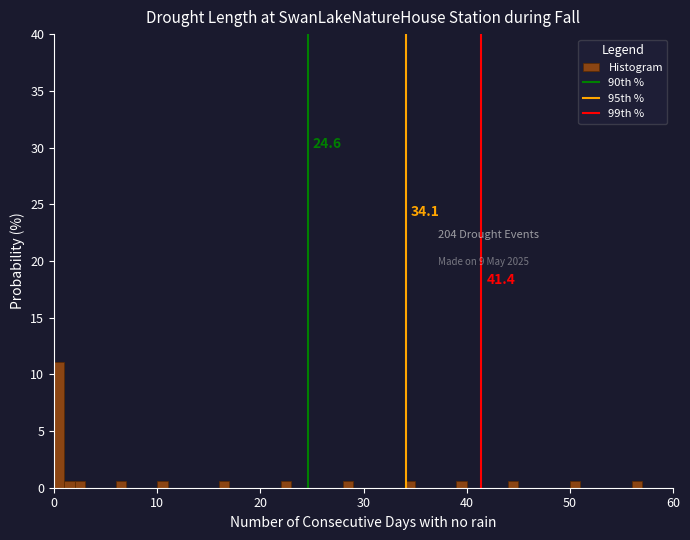

Around what value on the x-axis is the tallest bar? Give the approximate position of its centre, as read against the axis.

1